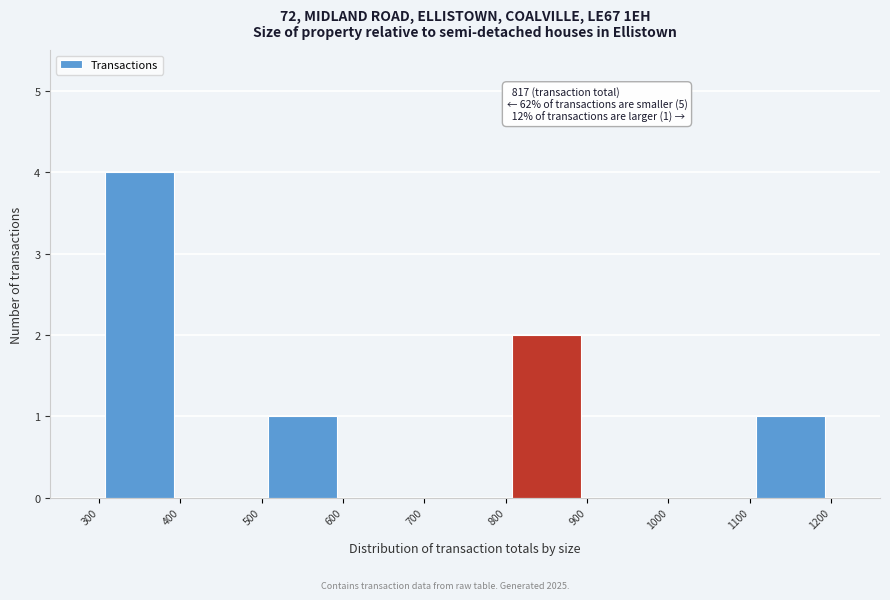

Which range on the x-axis has the tallest bar?

300 to 400